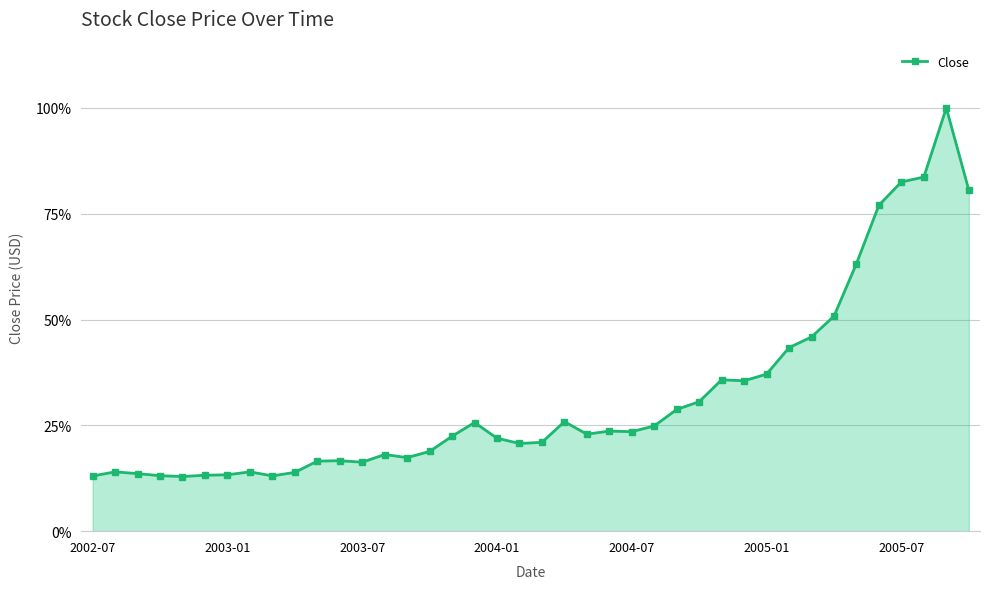

What is the maximum value shown in the chart?

100.0